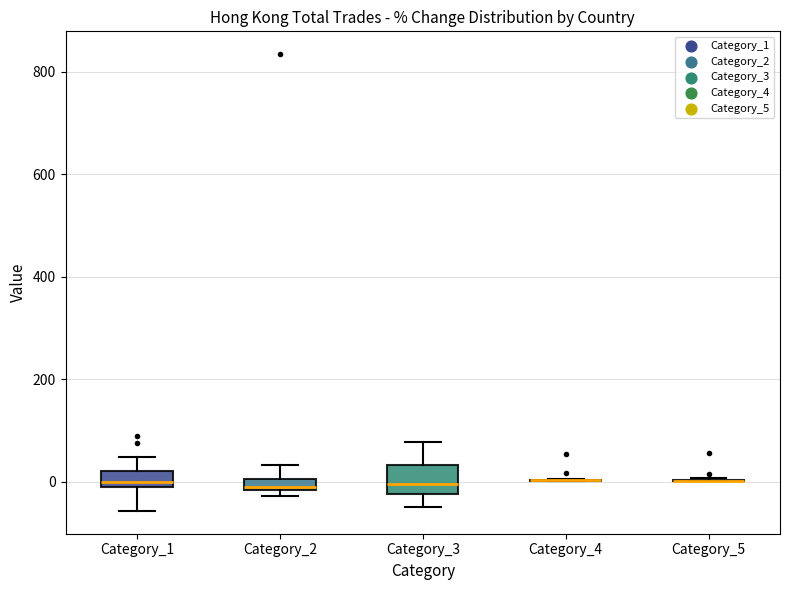

Which box is the tallest, from its lower edge to its upper edge?

Category_3